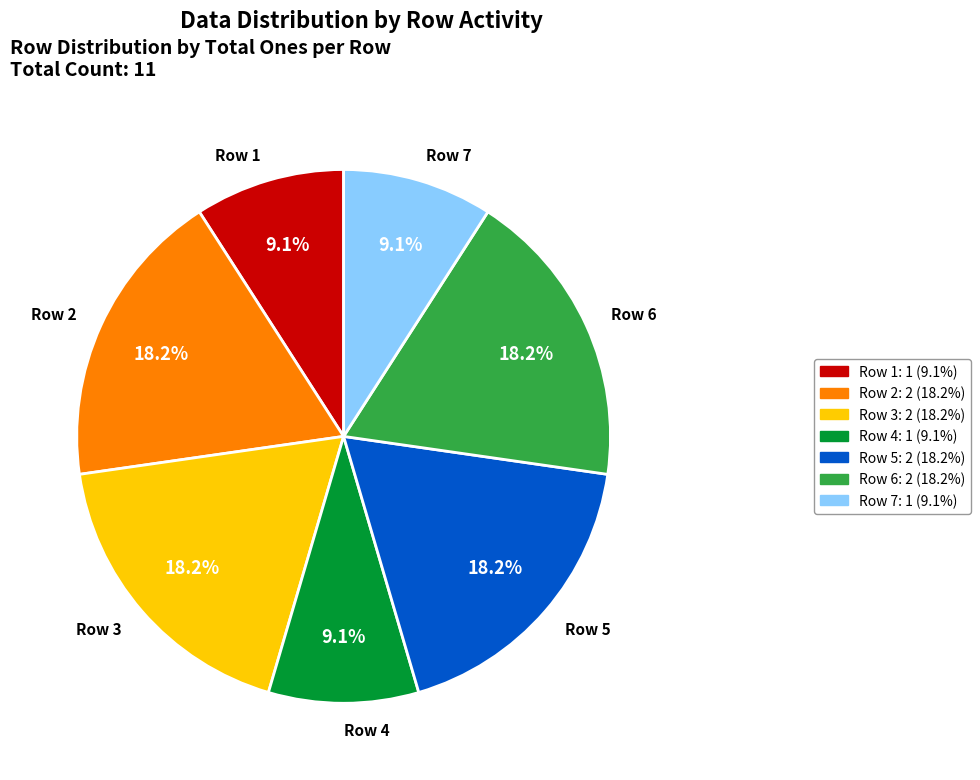

Count the number of slices in the pie.

7